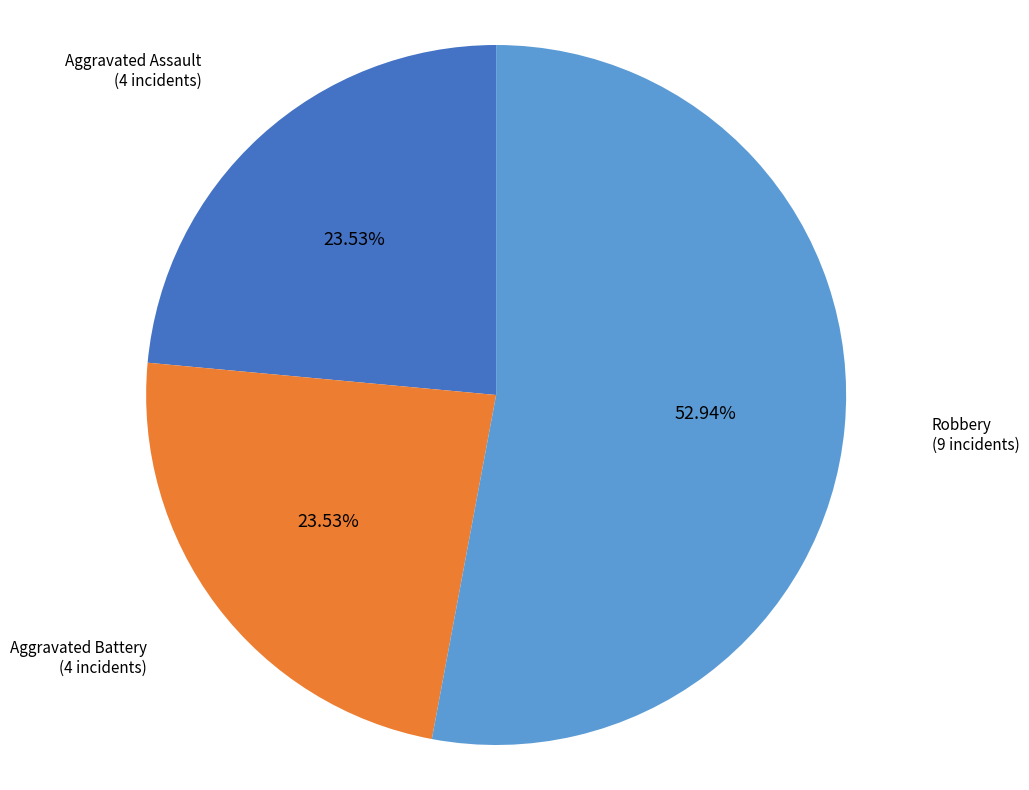

To the nearest percent, what is the average slice percentage?

33%